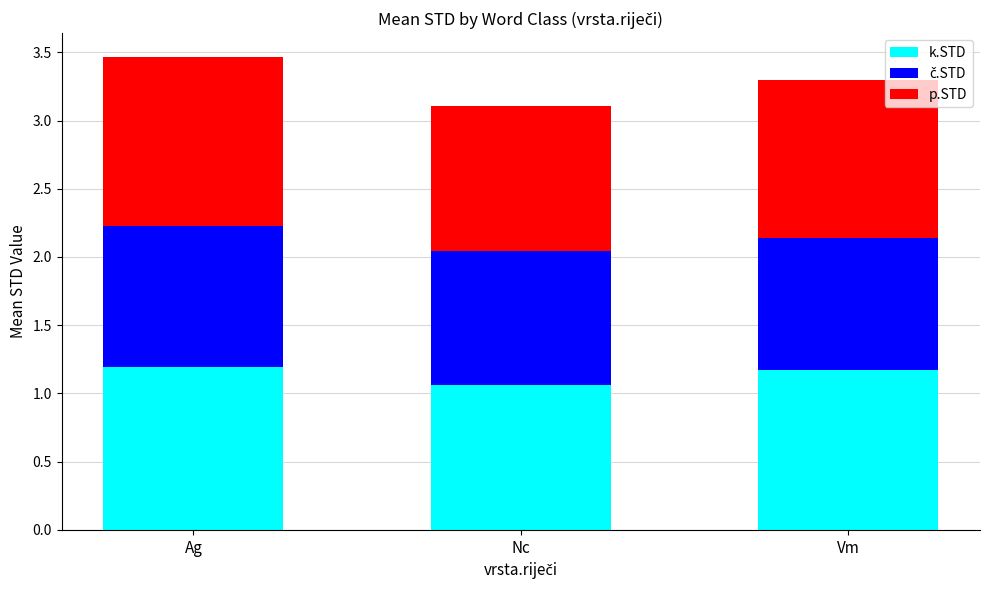

What is the total value across all series at Ag?

3.5